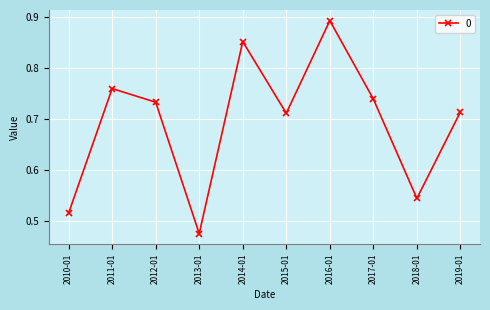

How many lines are shown in the chart?

1